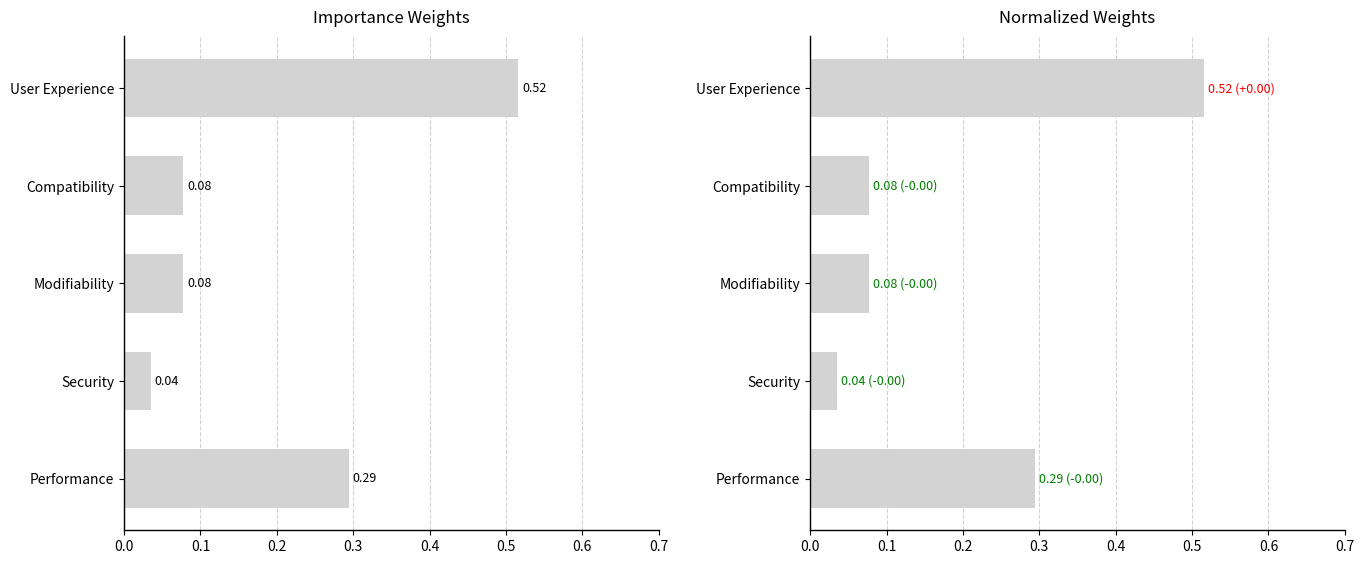

Are the bars horizontal?

Yes